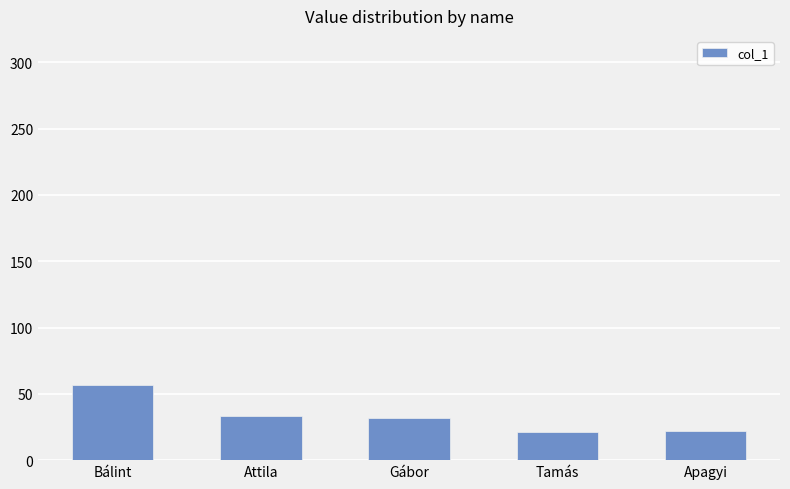

What is the change in value from Bálint to Gábor?

-24.5